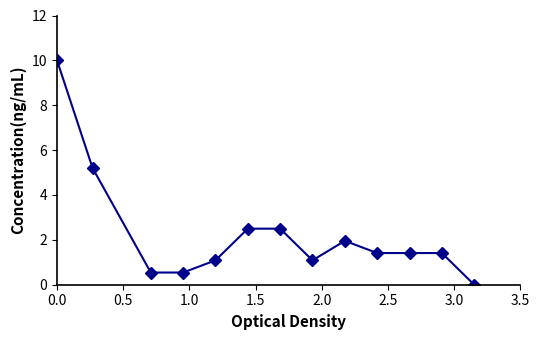

What is the value of the 6th point from the left?

2.5